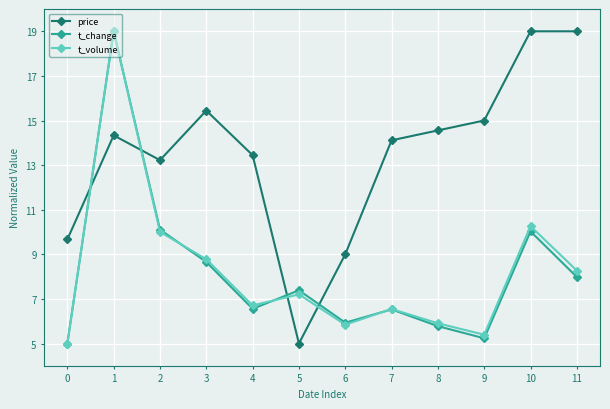

What is the approximate value of price at 4?

13.4